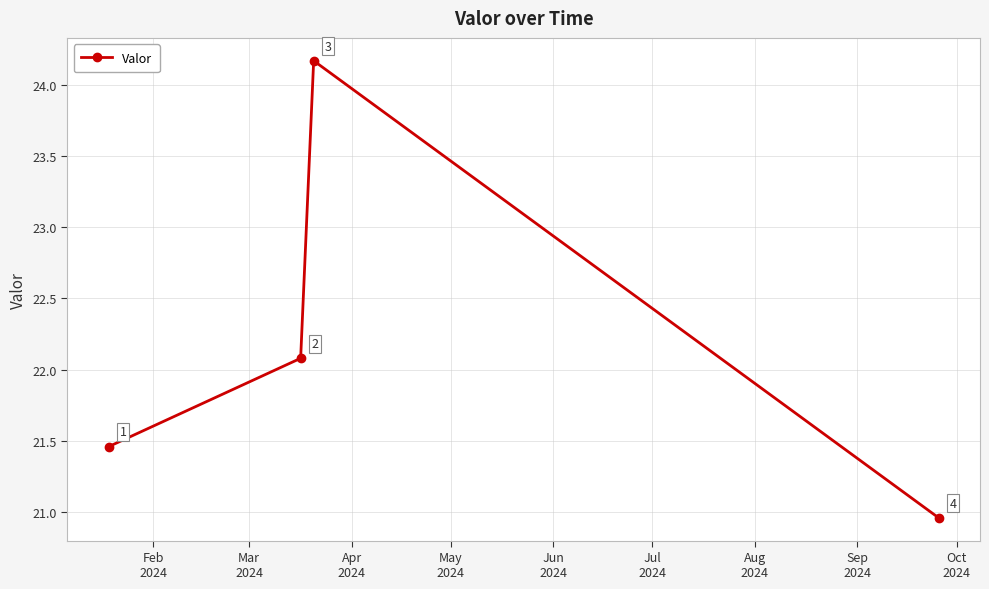

How many interior local peaks (higher than both neighbors) does the data have?

1